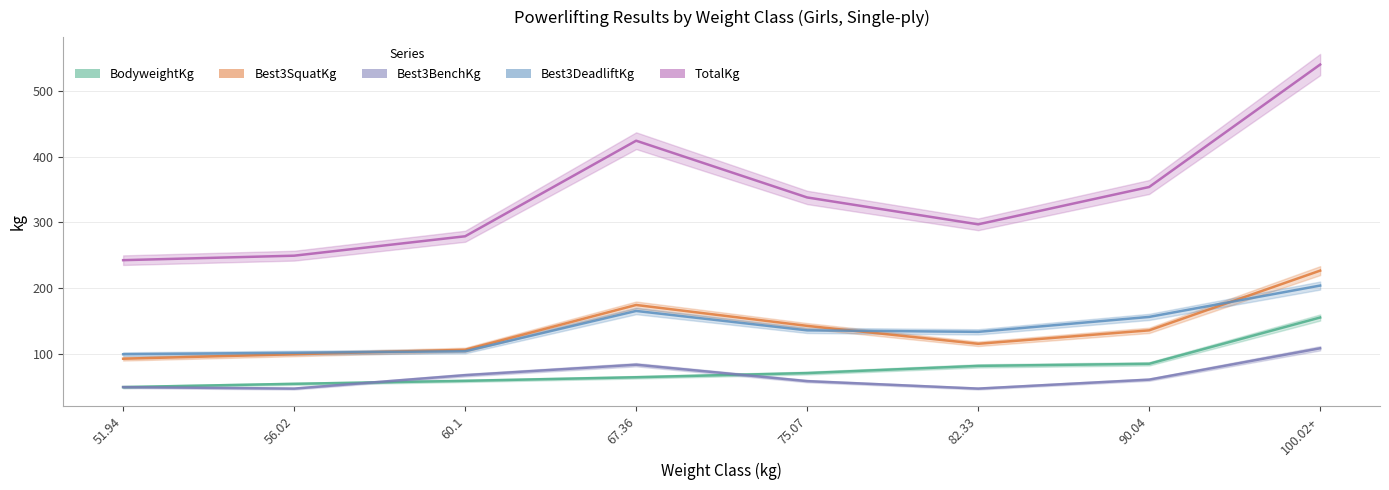

True or false: BodyweightKg and Best3SquatKg cross at least once.

False